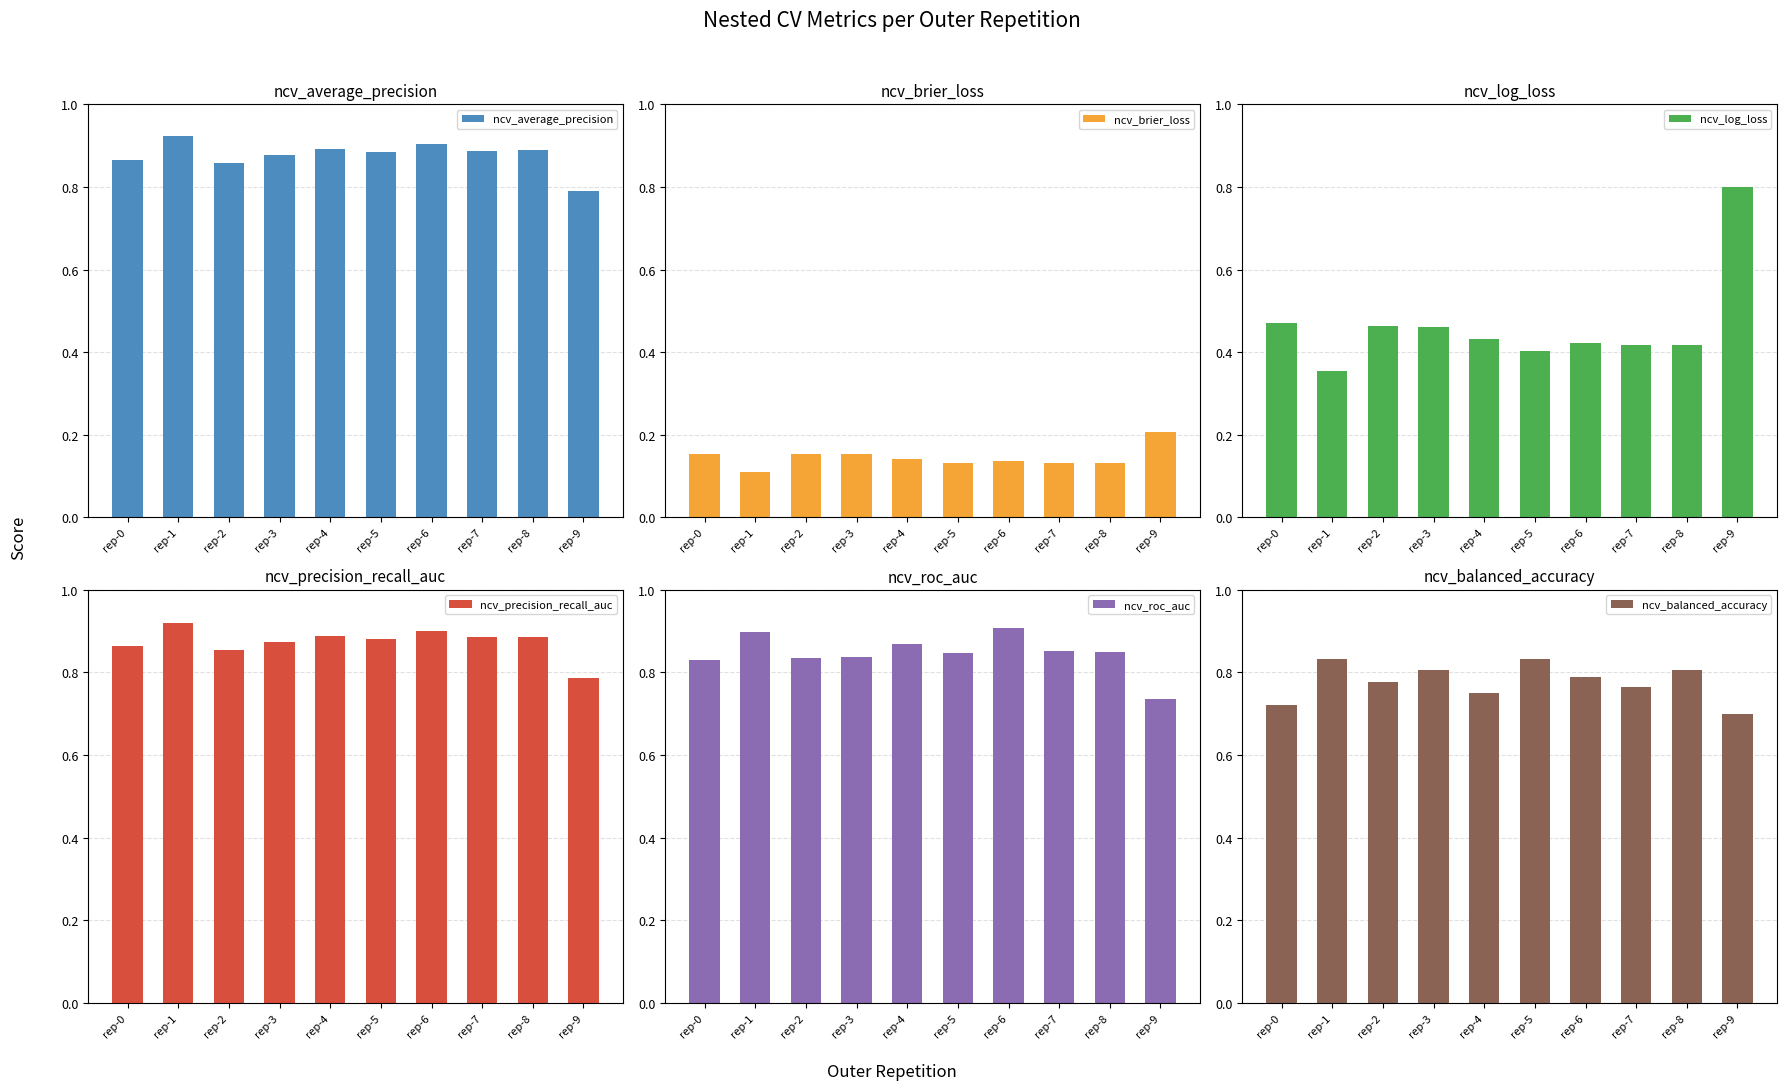

True or false: ncv_precision_recall_auc has a value of 1.4 at rep-6.

False